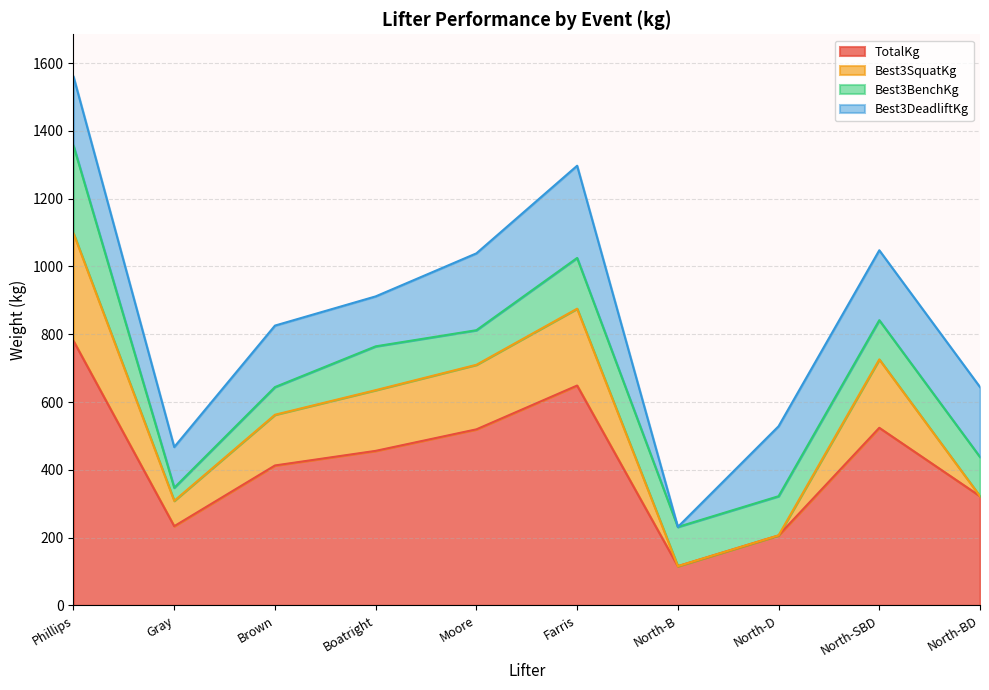

Which category has the highest value in the TotalKg series?

Phillips